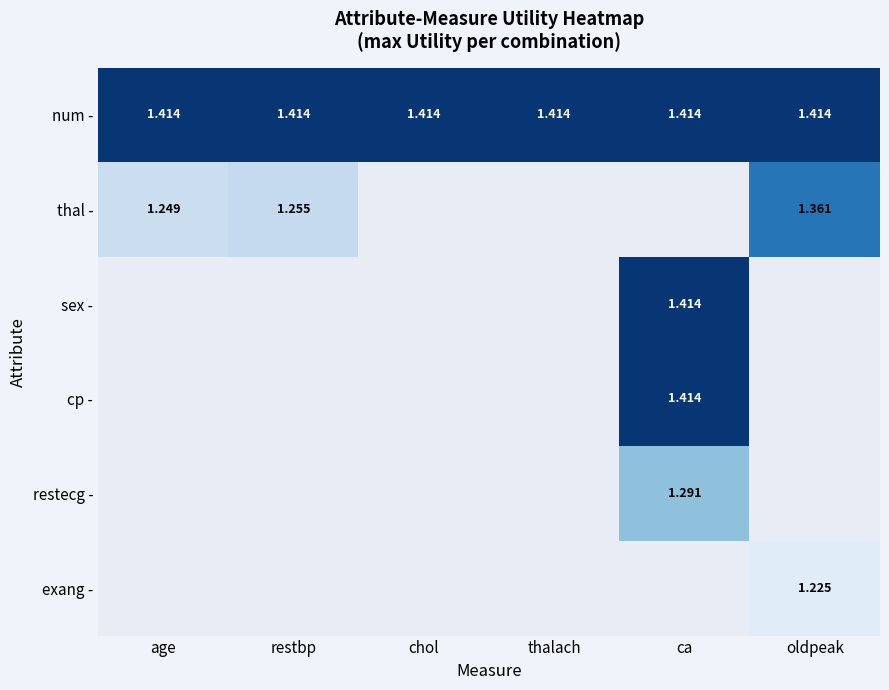

Which category has the highest value in the num - series?

age